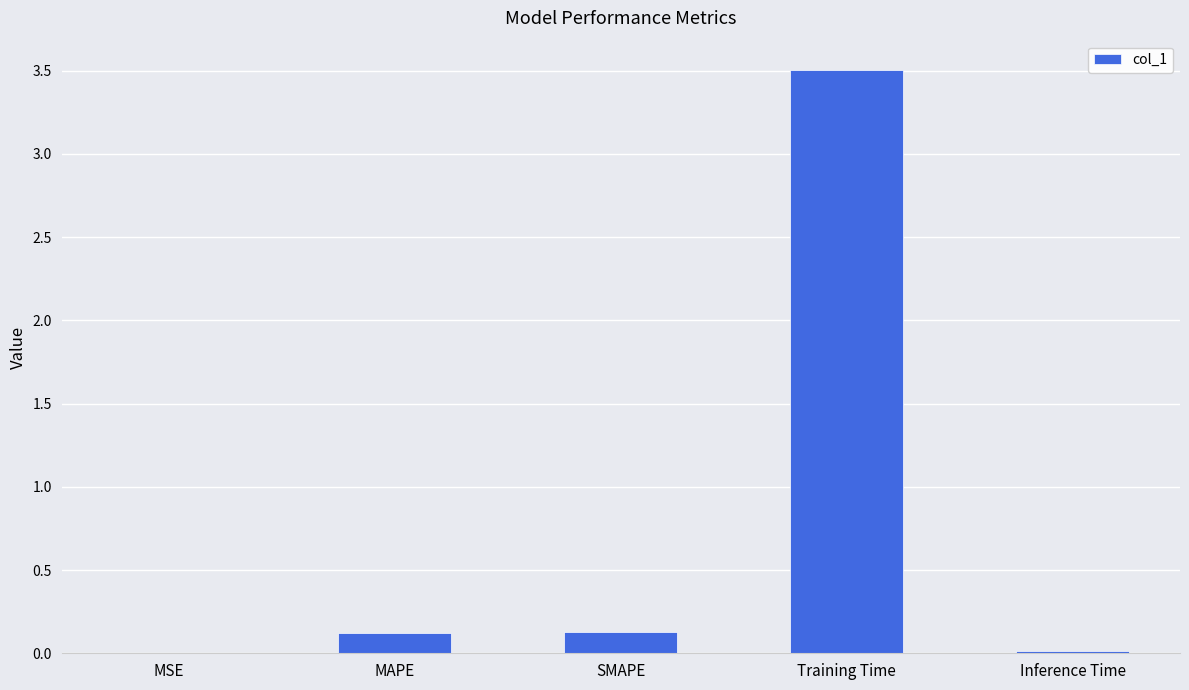

True or false: the data shows 0.1 at SMAPE.

True